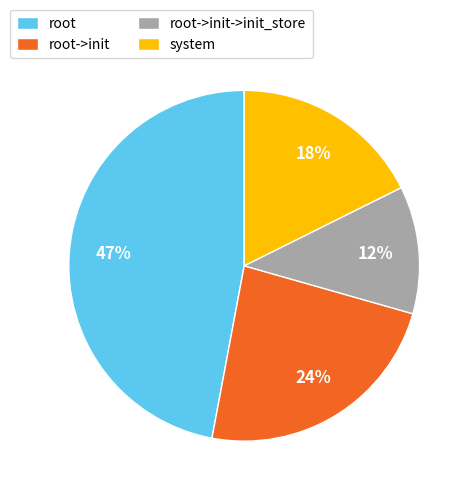

Is it true that root->init is 24% of the pie?

True